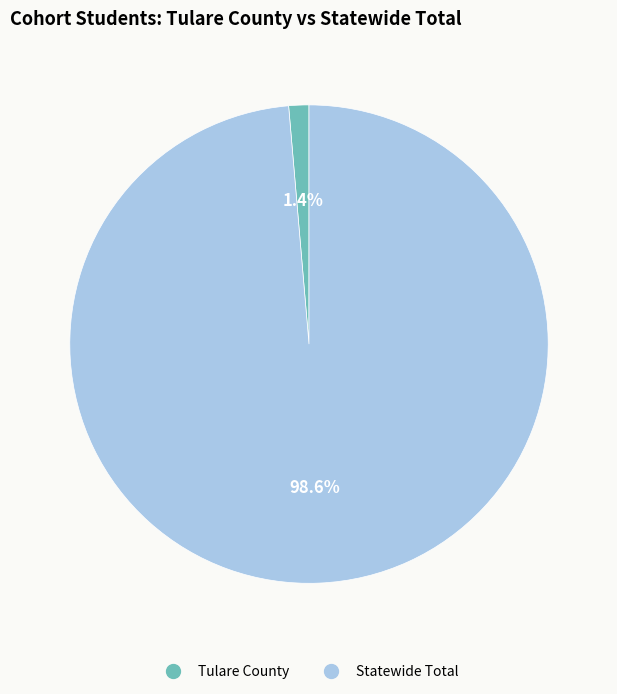

Between Statewide Total and Tulare County, which is larger?

Statewide Total